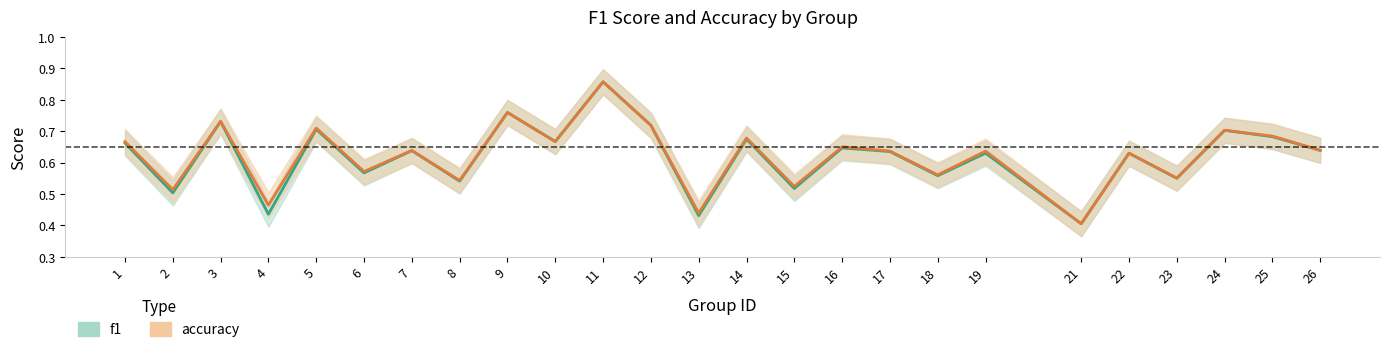

What is the difference between the maximum and minimum values in the accuracy_line series?

0.5